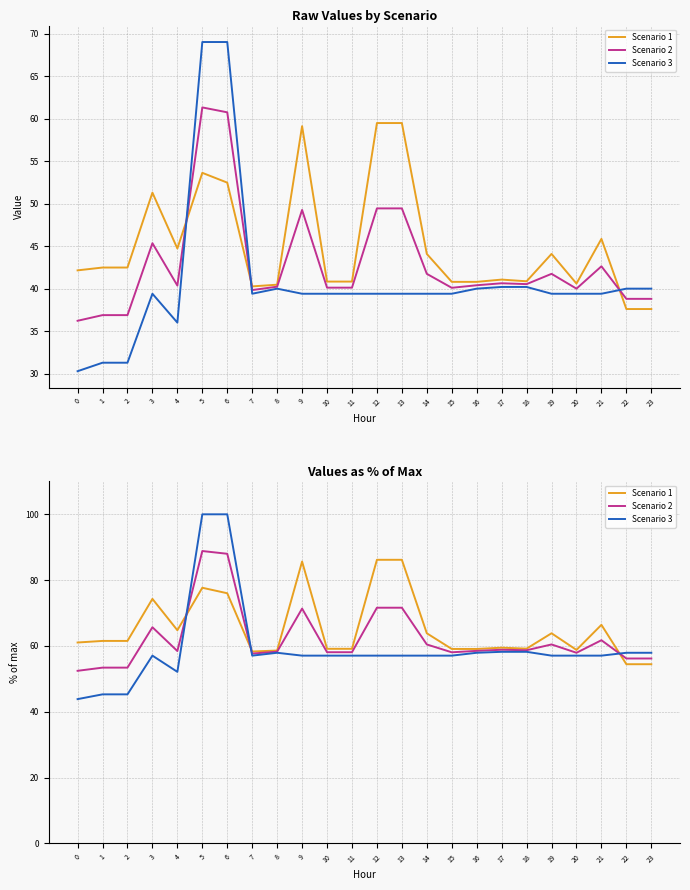

What is the difference between the second highest and minimum values in the Scenario 3 series?

56.1